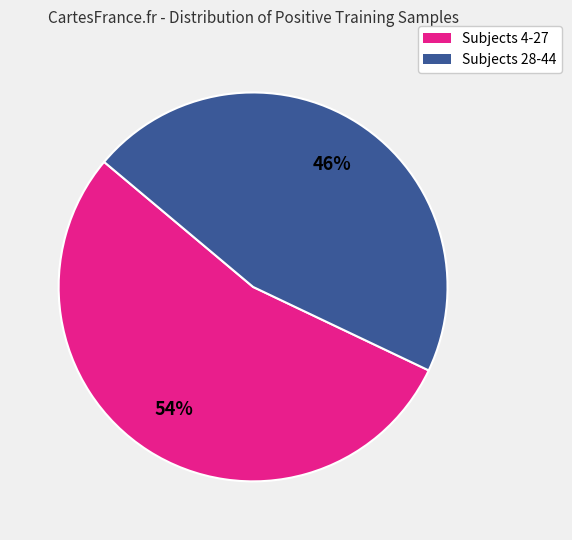

Does any single category account for the majority?

Yes